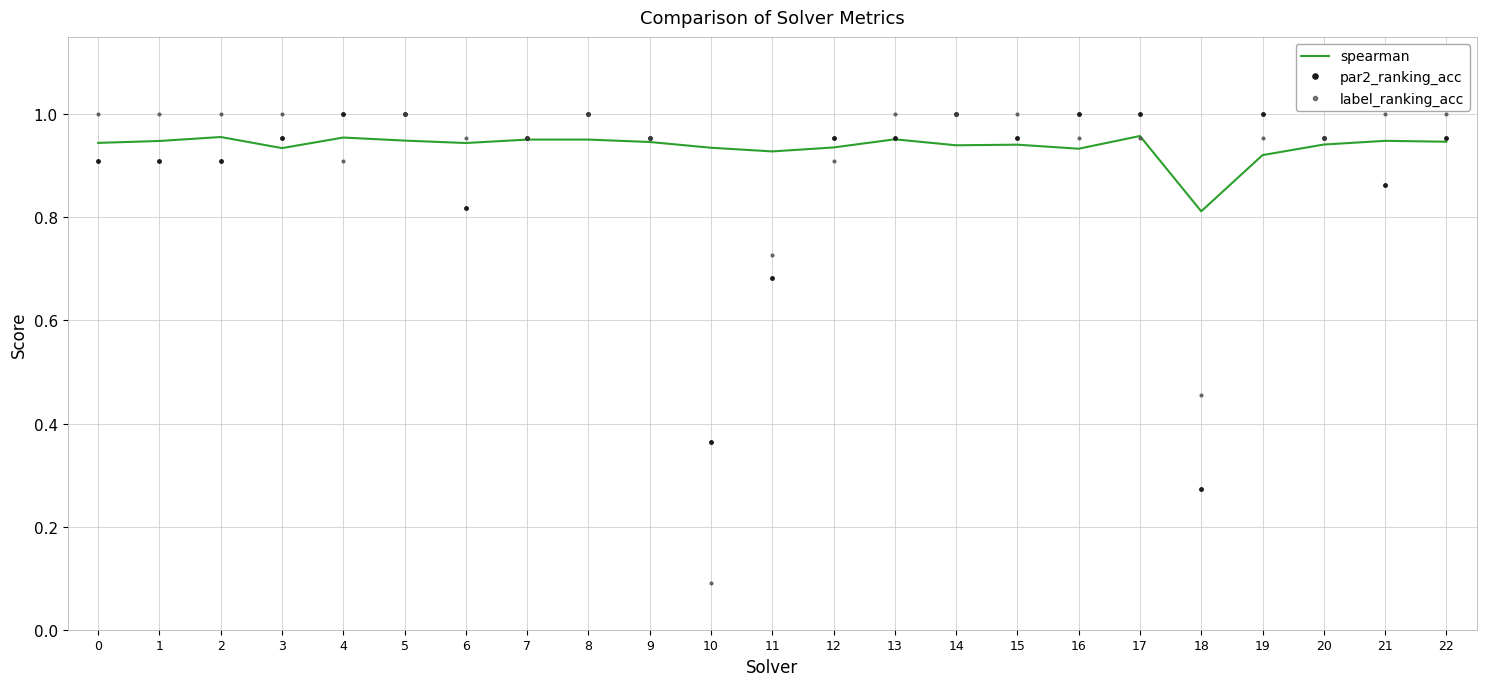

True or false: par2_ranking_acc and label_ranking_acc intersect in this chart.

True